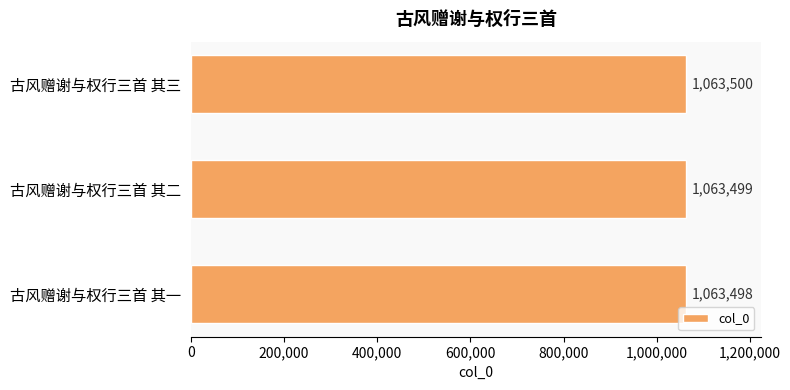

Reading bottom to top, transcribe all the data shown in this chart.

1063498	1063499	1063500